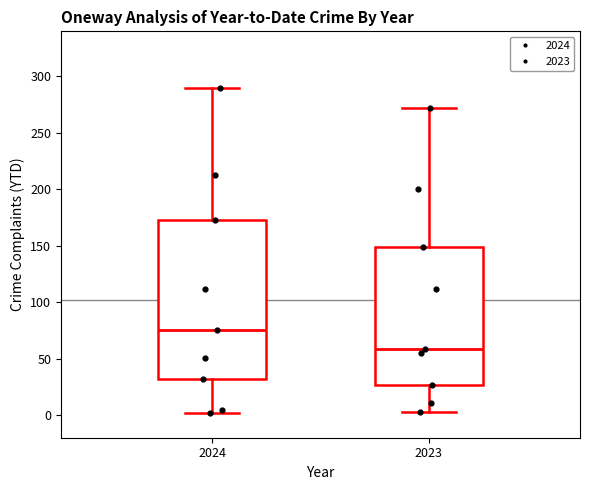

Which box's median line is the lowest?

2023